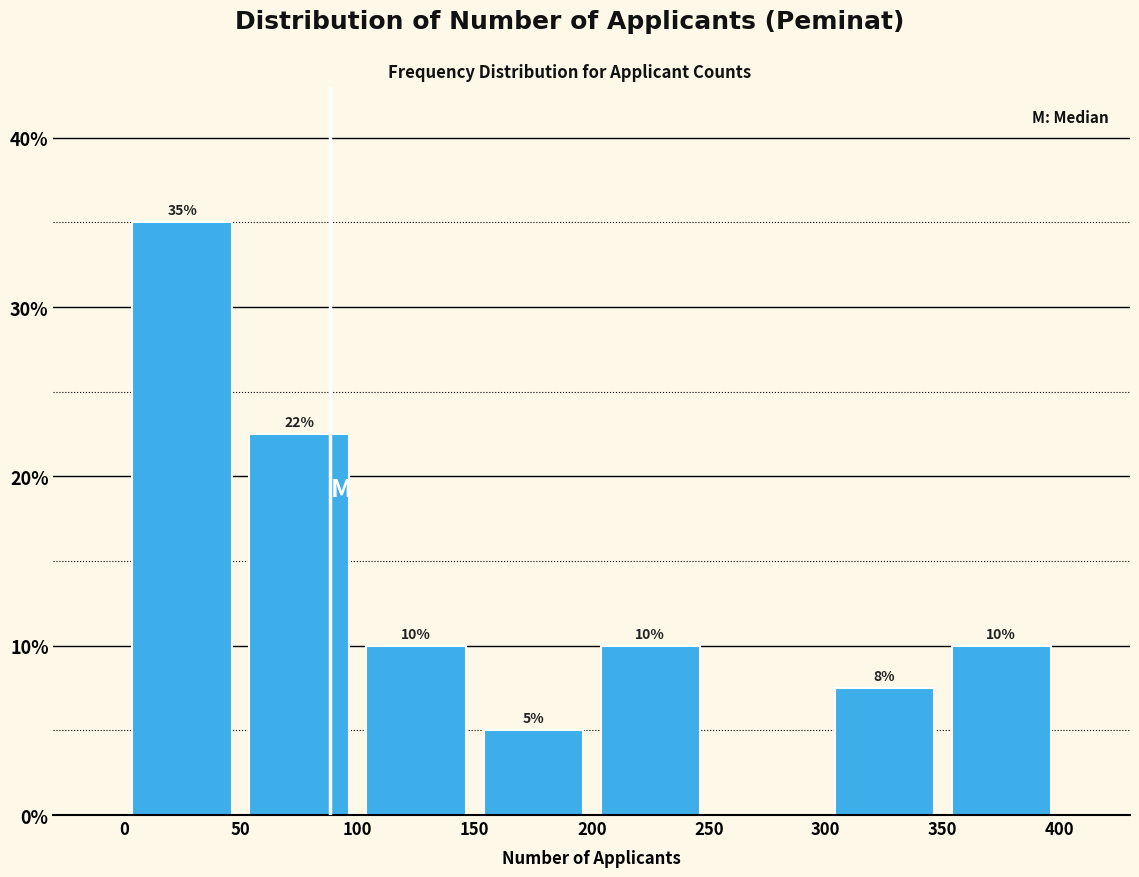

Which range on the x-axis has the tallest bar?

0 to 50